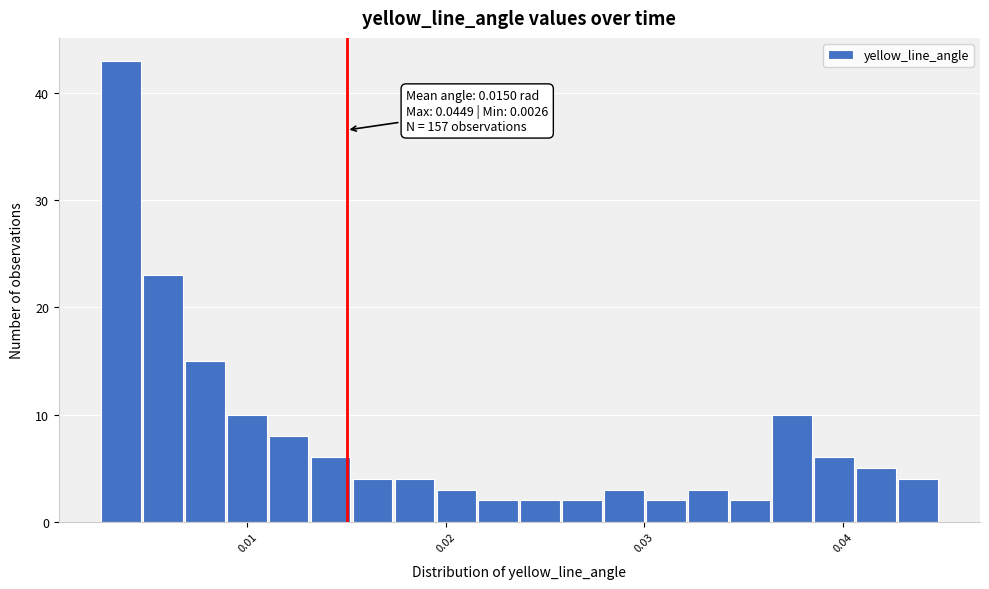

Around what value on the x-axis is the tallest bar? Give the approximate position of its centre, as read against the axis.

0.004